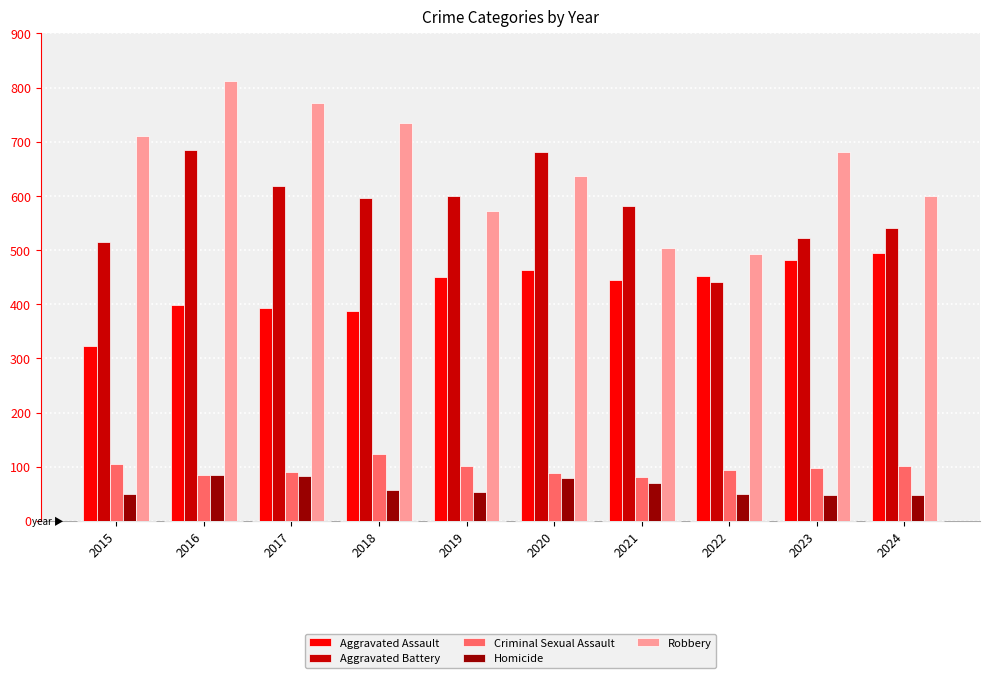

What is the highest value of the Aggravated Battery series?

685